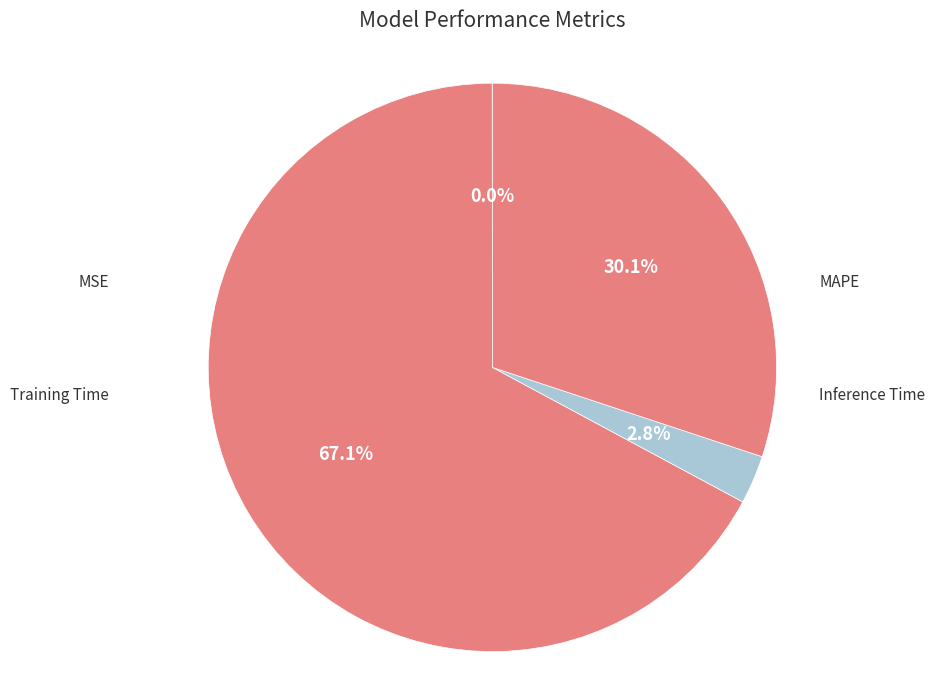

What is the smallest slice in the pie chart?

MSE